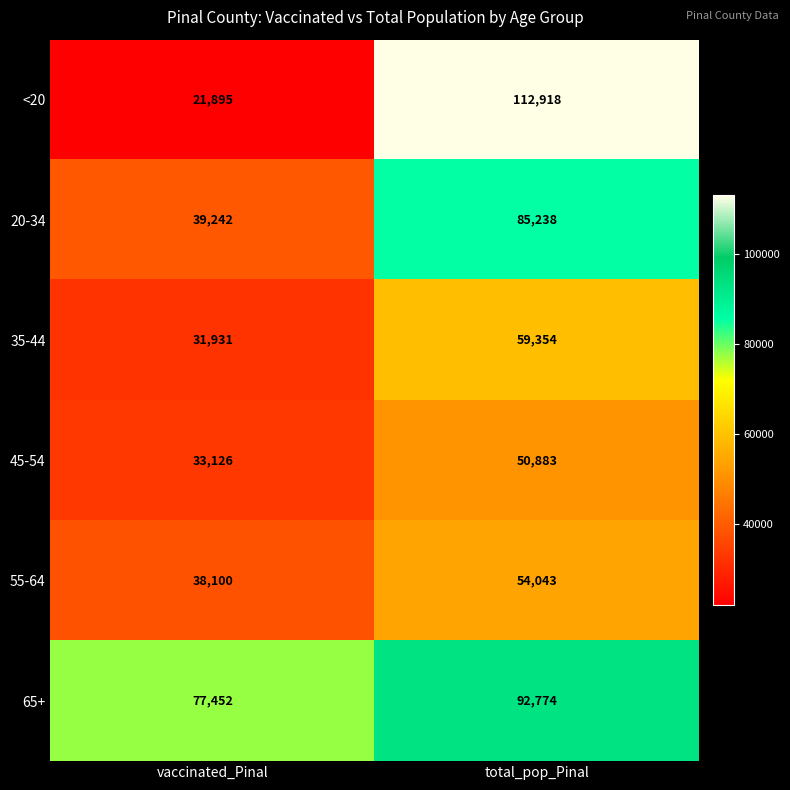

What is the difference between the maximum and minimum values in the 35-44 series?

27423